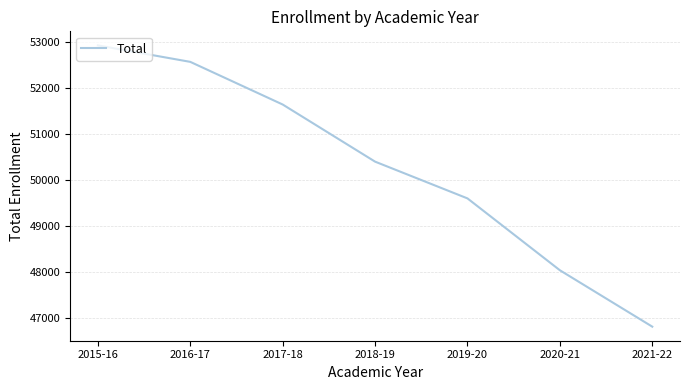

What is the approximate value at 2016-17, to the nearest 50?

52600